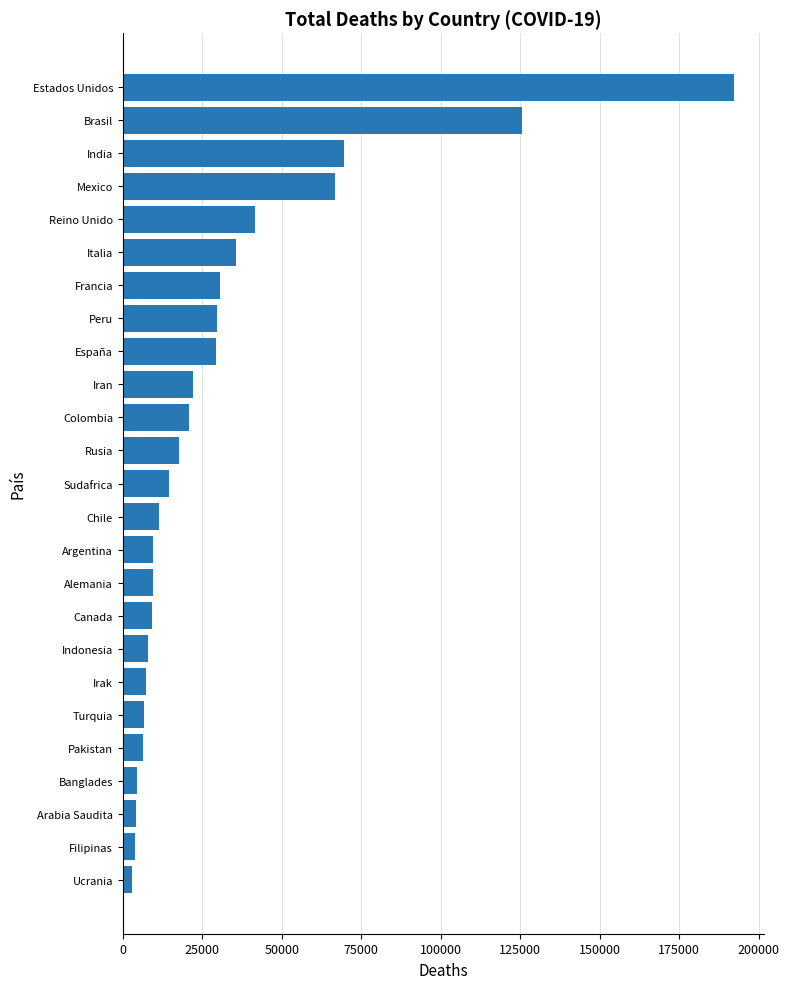

Are the bars grouped side by side (vs. stacked)?

No